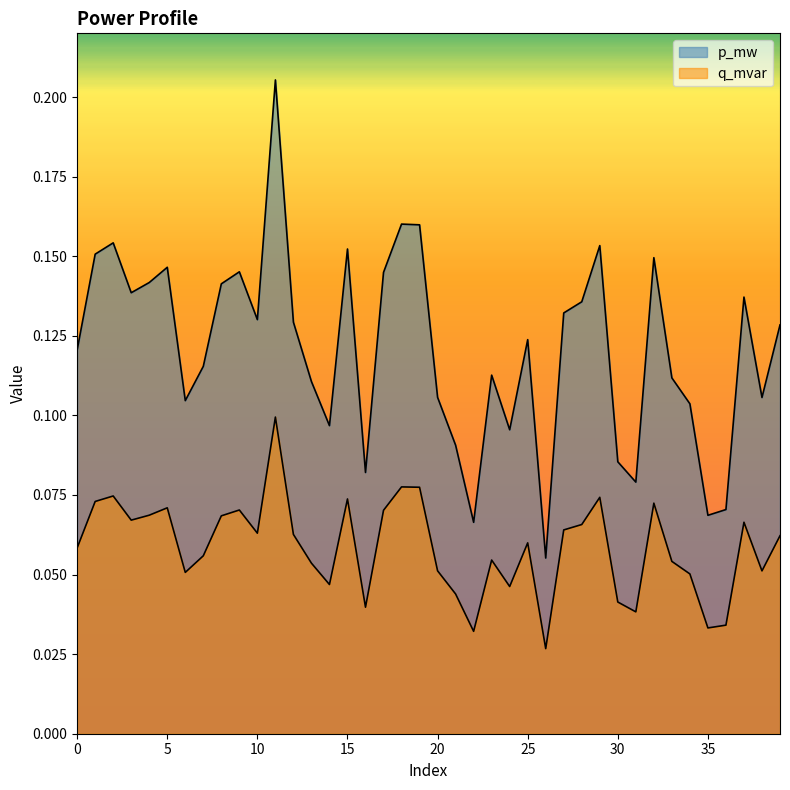

Count the number of categories in the chart.

40